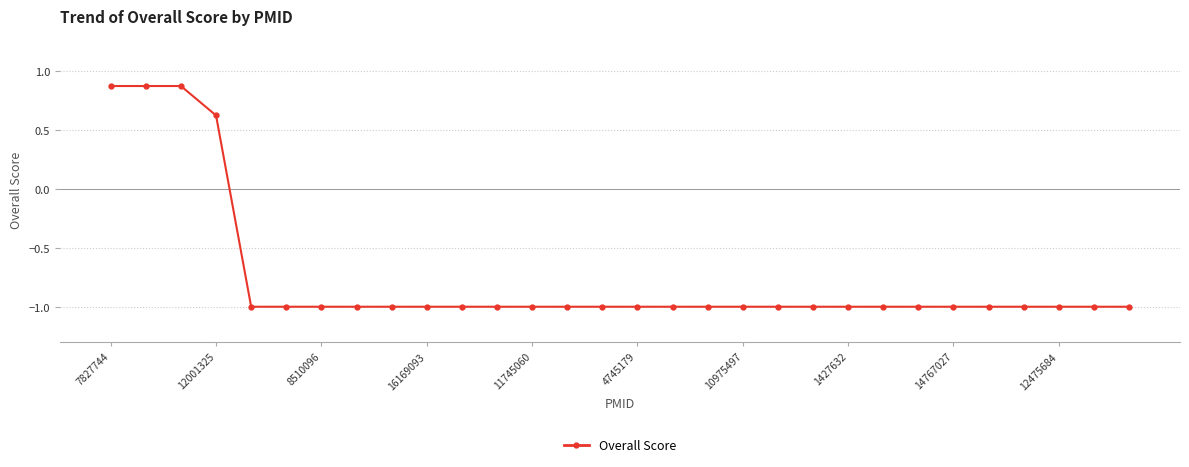

Reading left to right, what are all the values shown in this chart?

0.9	0.9	0.9	0.6	-1.0	-1.0	-1.0	-1.0	-1.0	-1.0	-1.0	-1.0	-1.0	-1.0	-1.0	-1.0	-1.0	-1.0	-1.0	-1.0	-1.0	-1.0	-1.0	-1.0	-1.0	-1.0	-1.0	-1.0	-1.0	-1.0